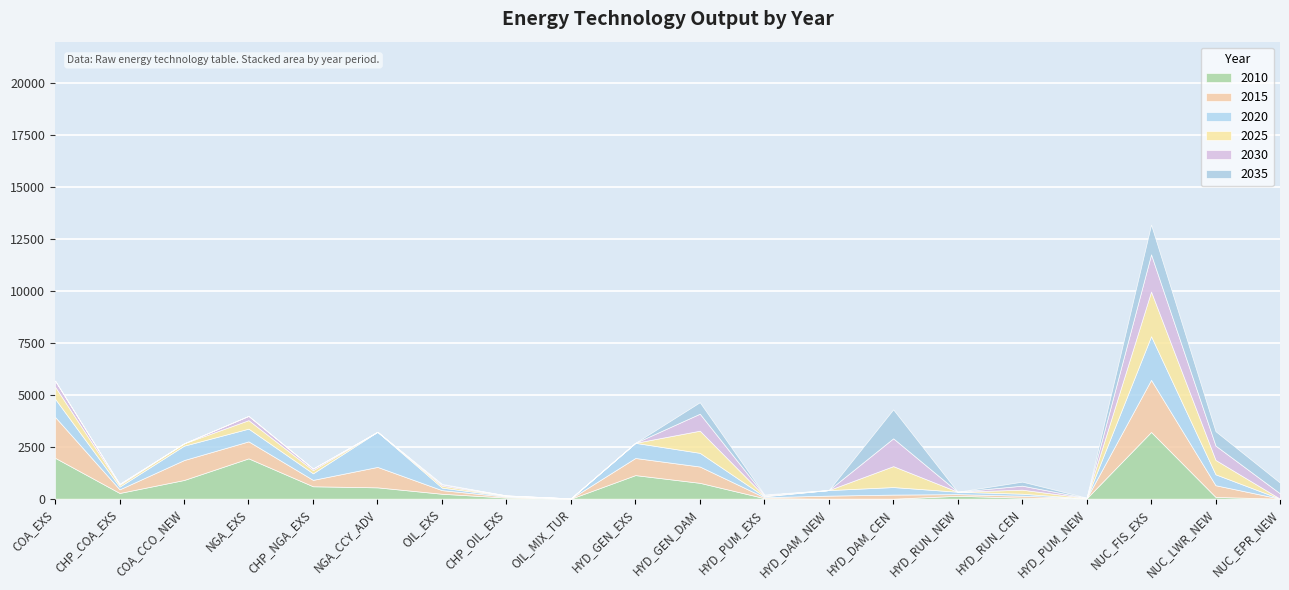

What is the label of the 18th point from the right?

COA_CCO_NEW